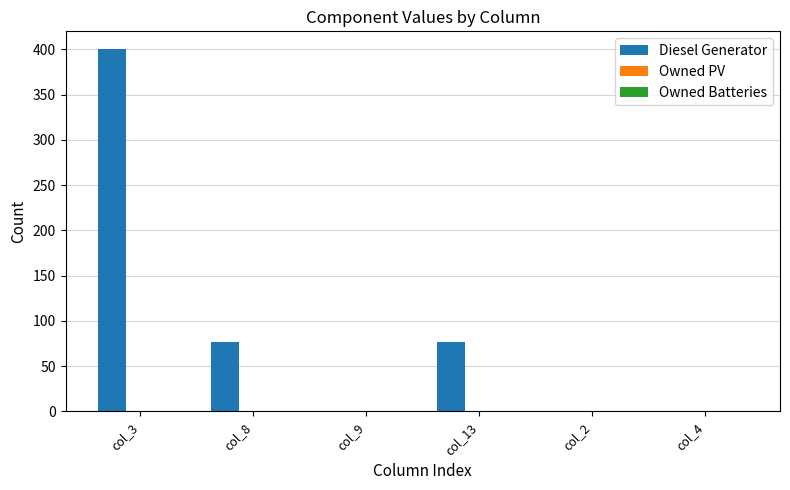

What is the sum of all values?

554